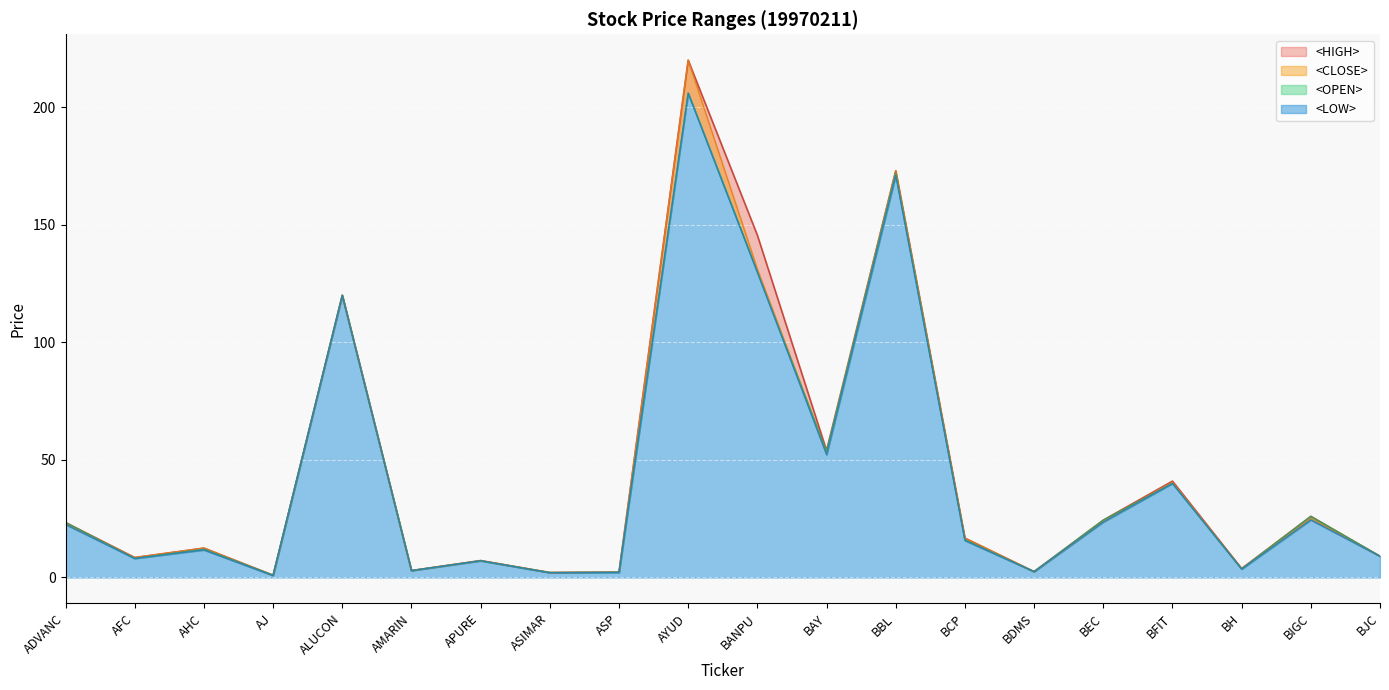

True or false: <LOW> has a value of 2.5 at BDMS.

True